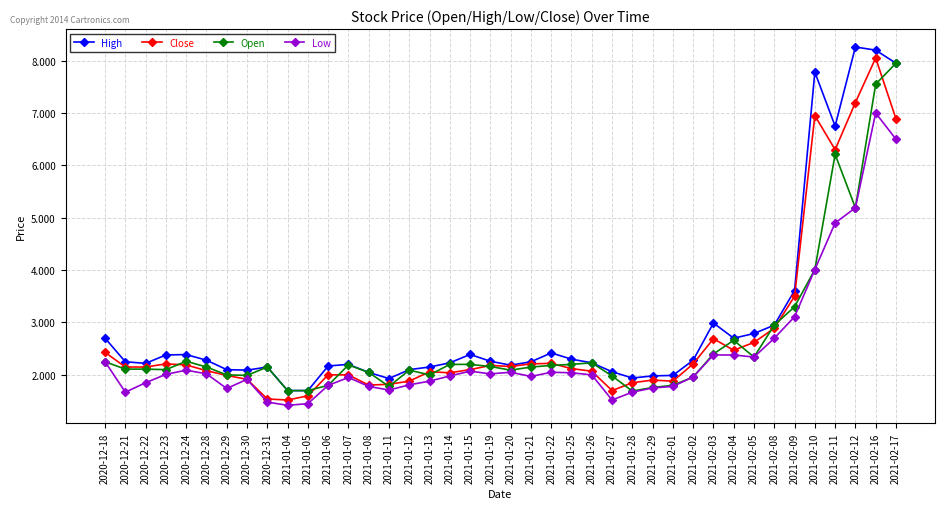

What is the value of the Close point at the 38th from the left?

7.2